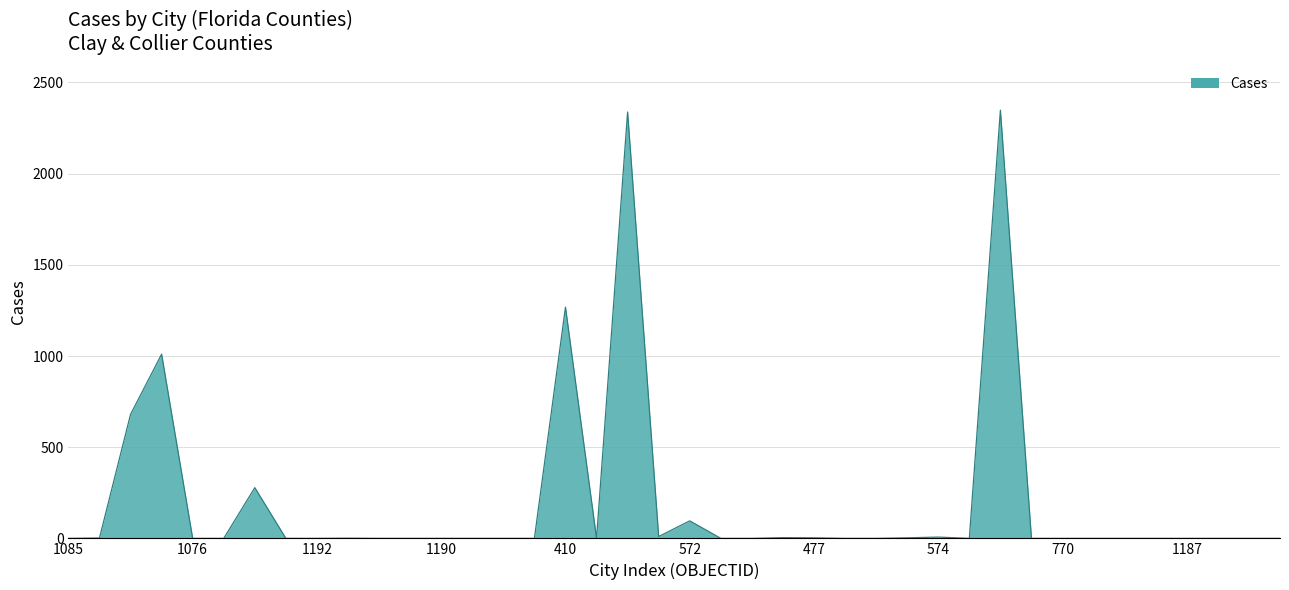

Count the number of data series in this chart.

1